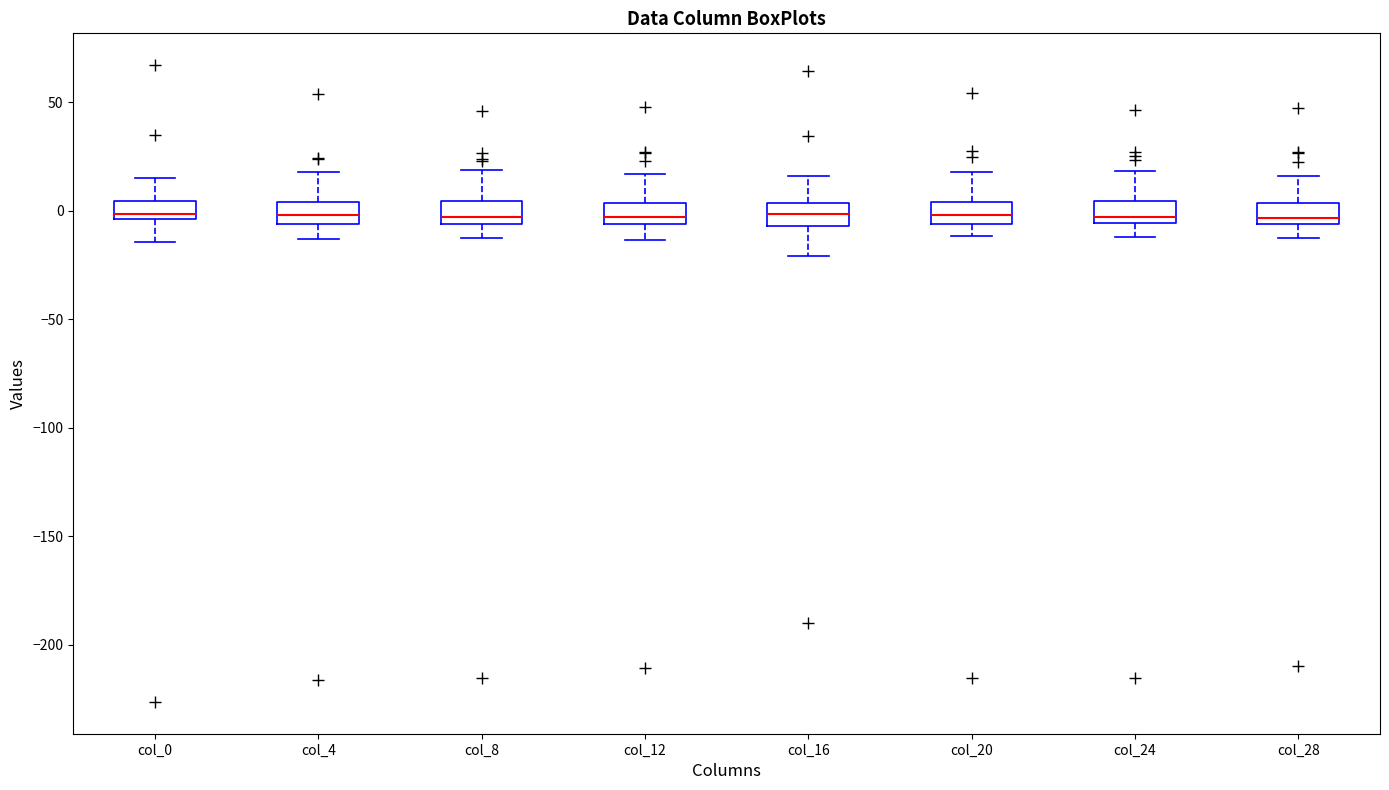

Where does the upper whisker of the box for col_16 end on the y-axis? The values are not printed on the chart, so give them approximately, as read against the axis.

15